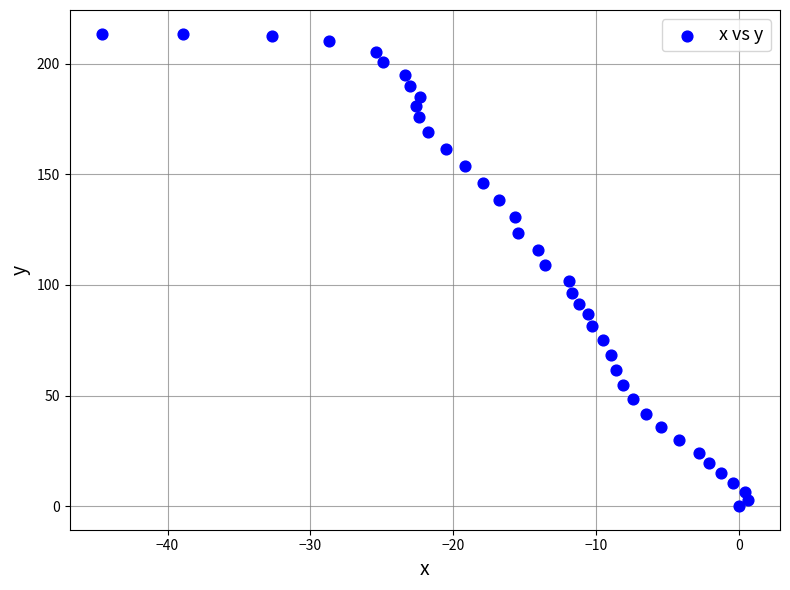

What is the range of X values (max minus min)?

45.2